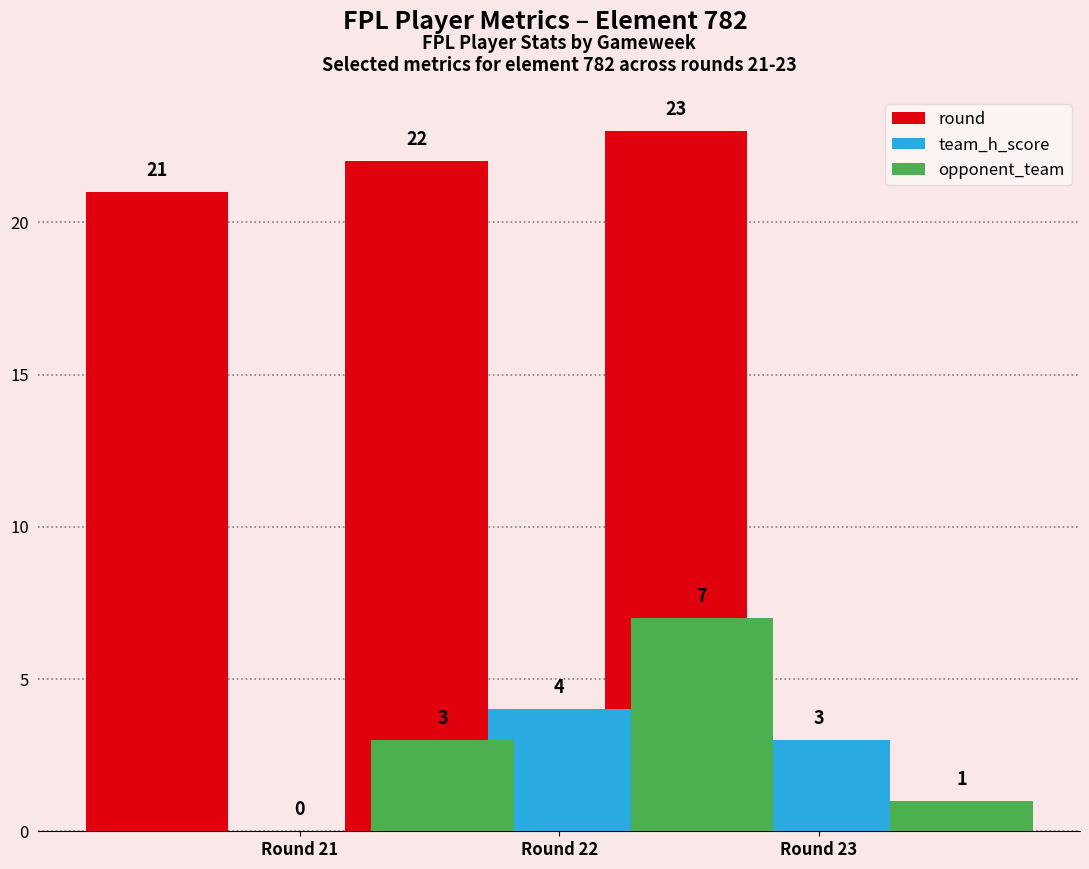

Is the value of team_h_score at Round 23 greater than the value of round at Round 23?

No